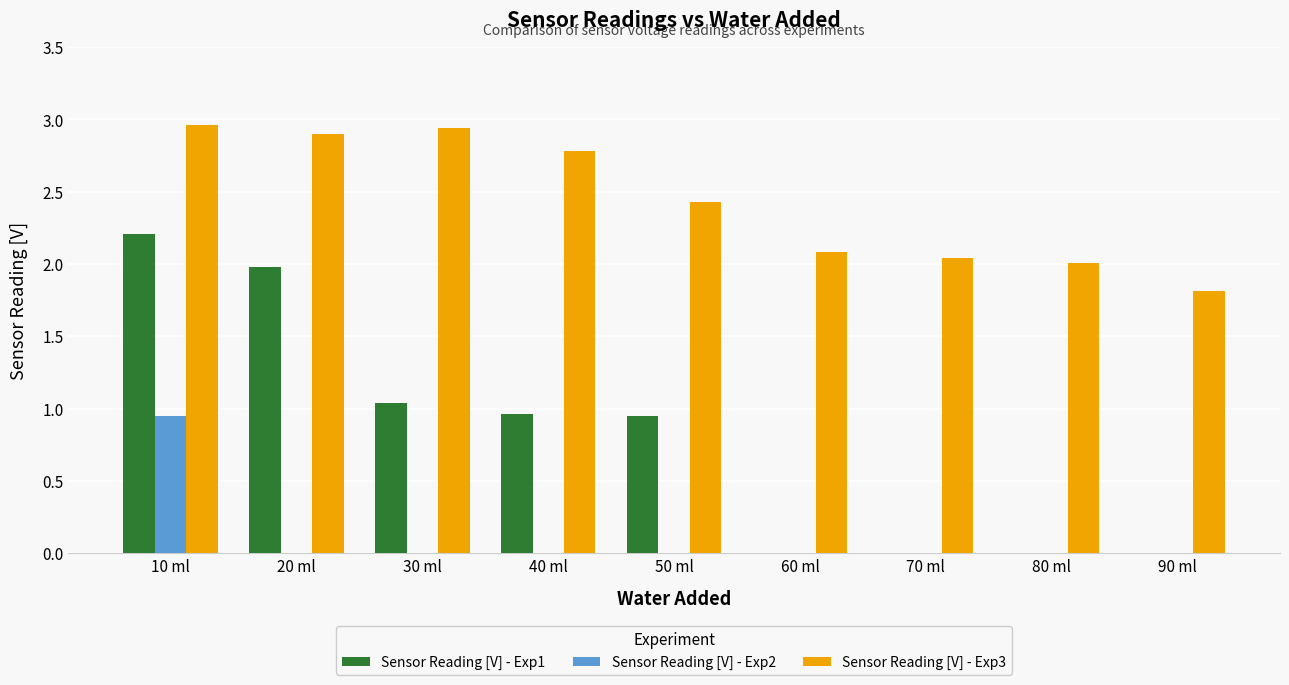

What are all the series names shown in the legend?

Sensor Reading [V] - Exp1, Sensor Reading [V] - Exp2, Sensor Reading [V] - Exp3